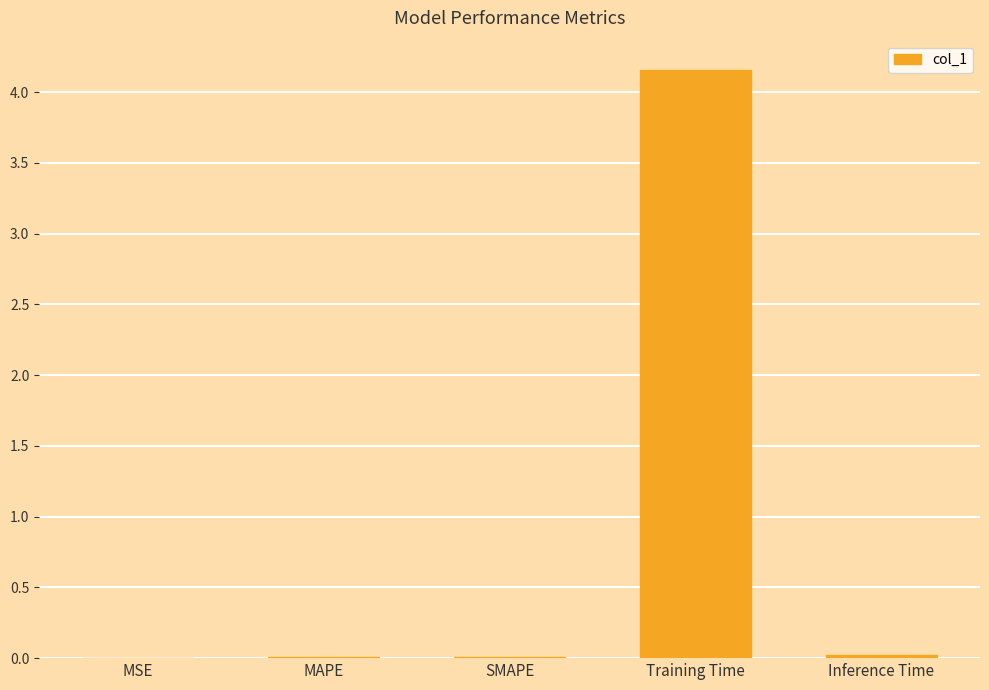

The value at SMAPE is 0.0. True or false?

True